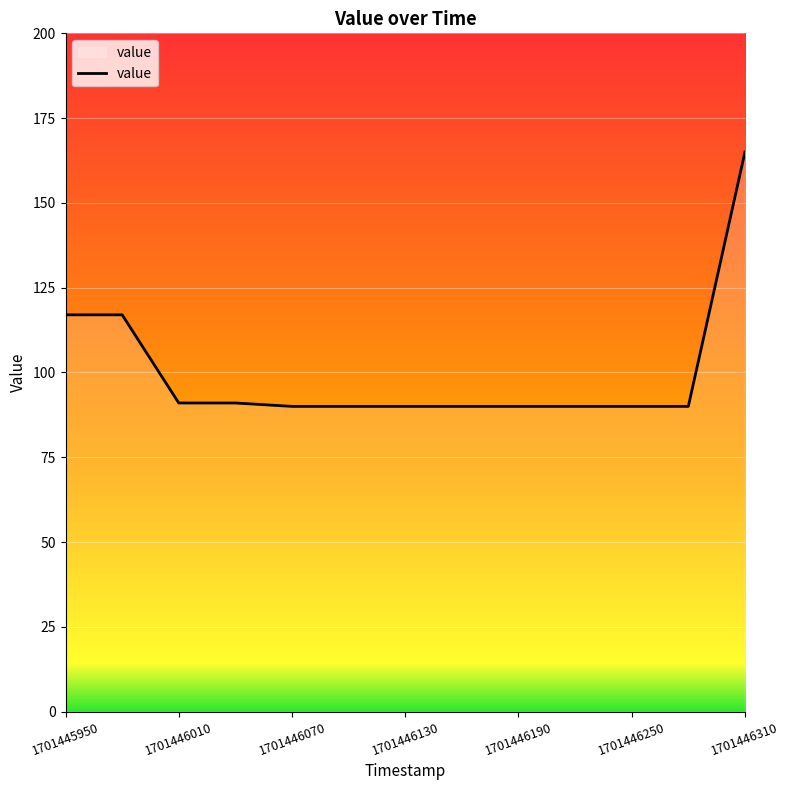

What is the difference between the maximum and minimum values?

75